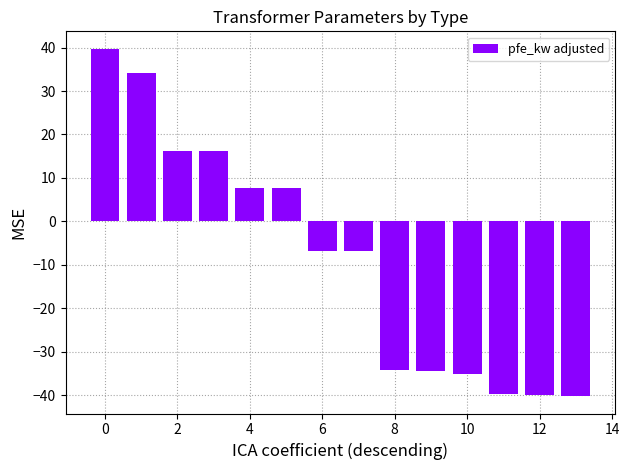

What is the value of the 8th bar from the left?

-6.8